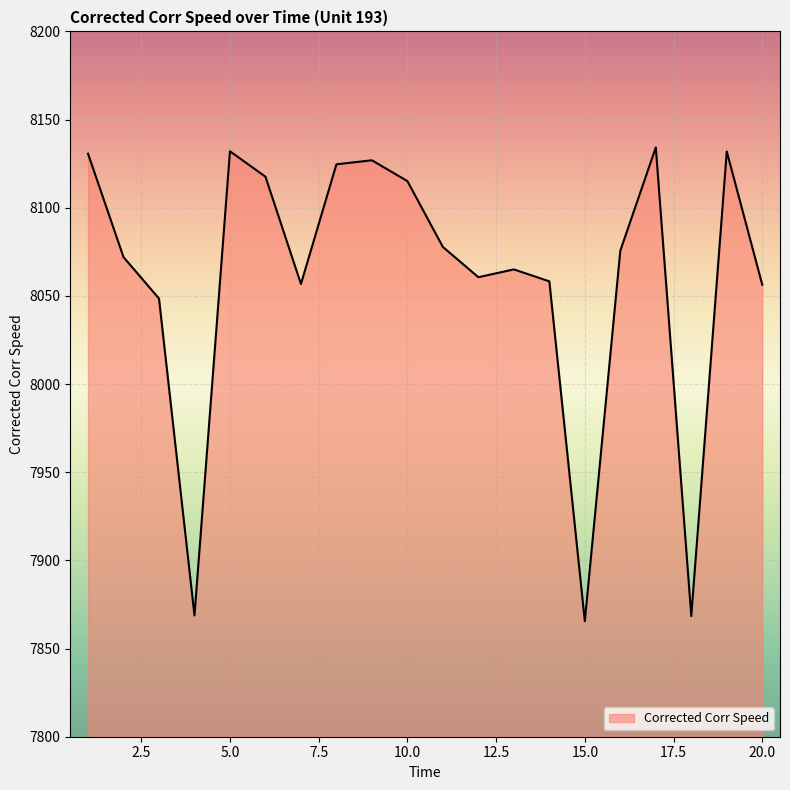

What is the greatest value displayed?

8134.2